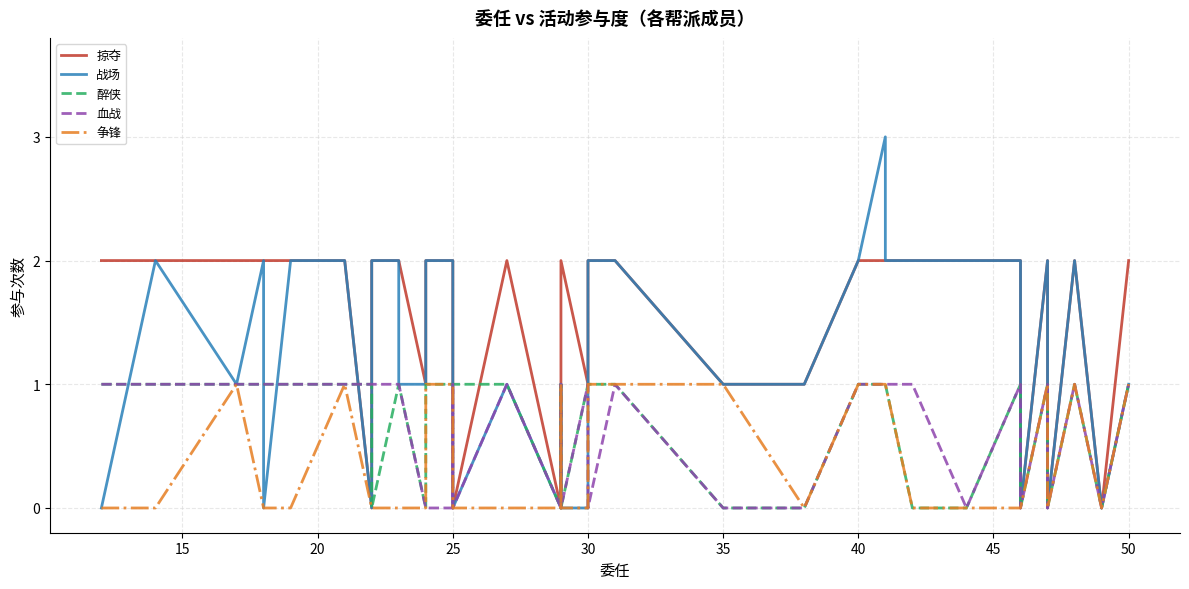

After their last crossing, which series has the higher values: 战场 or 醉侠?

战场